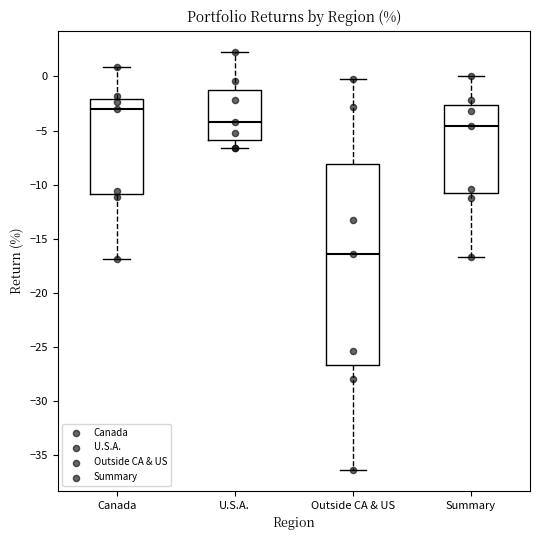

Which box's median line is the lowest?

Outside CA & US